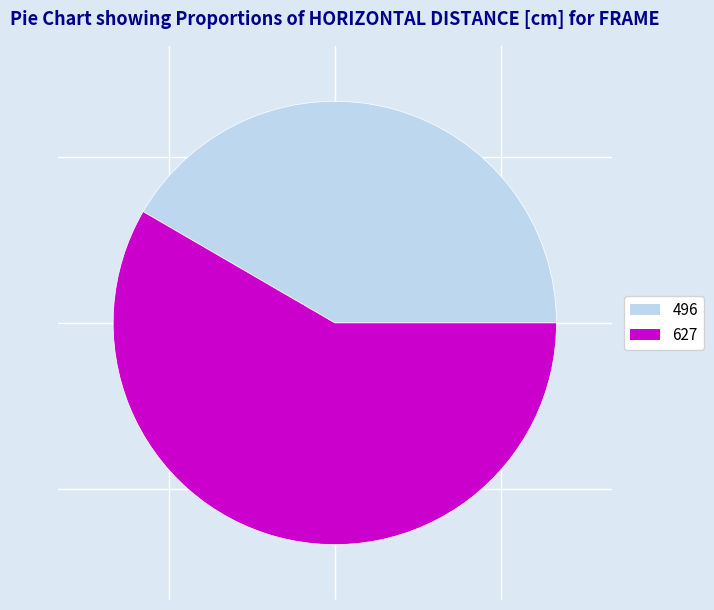

Which slice represents more than half of the pie?

627